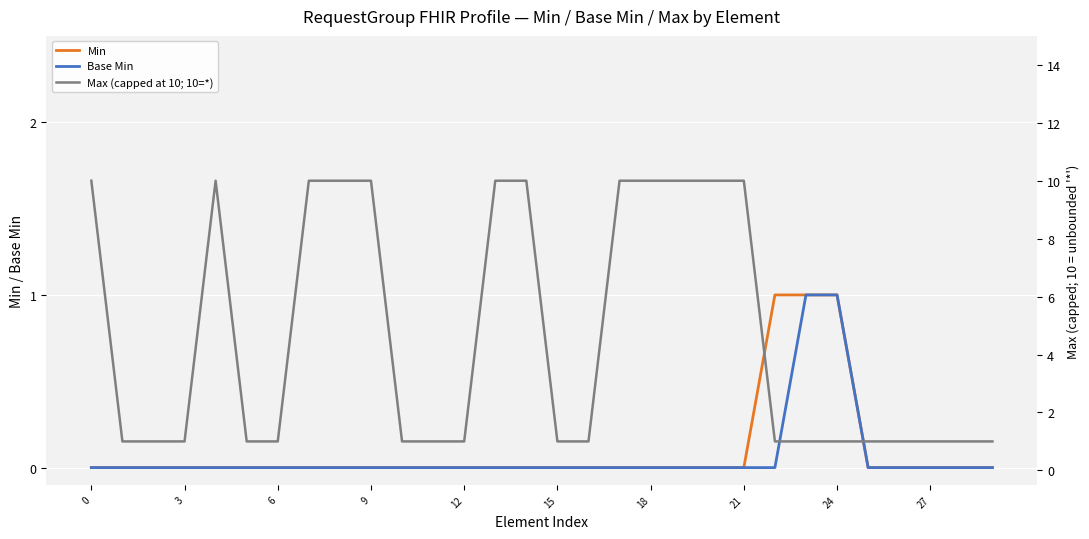

Between 14 and 10, which is larger?

14